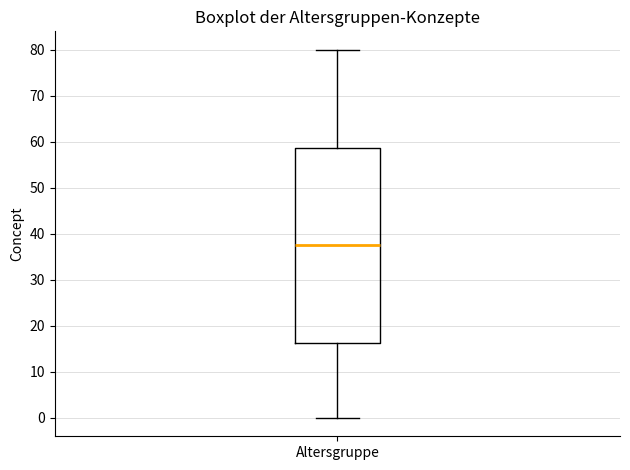

Read this box plot against the y-axis: the position of the median line, the range covered by the box, and the ends of both whiskers. The values are not printed on the chart, so give them approximately, as read against the axis.

median 38, box 16 to 59, whiskers 0 to 80